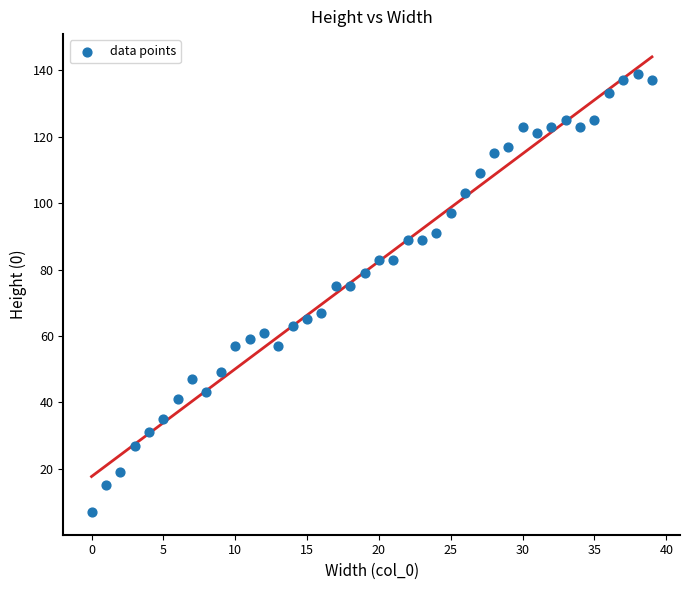

What is the range of Y values (max minus min)?

132